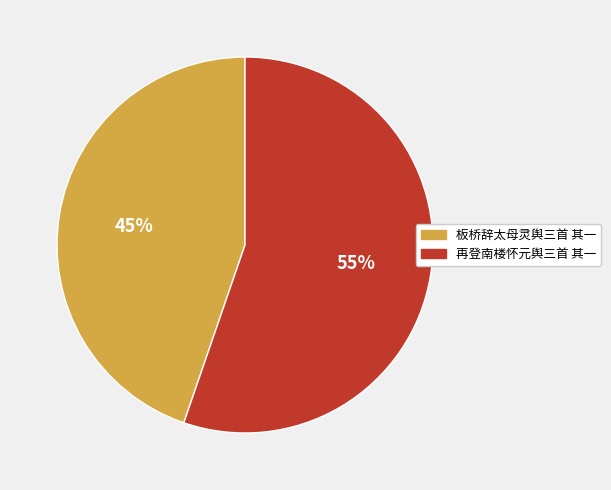

Between 再登南楼怀元舆三首 其一 and 板桥辞太母灵舆三首 其一, which is larger?

再登南楼怀元舆三首 其一